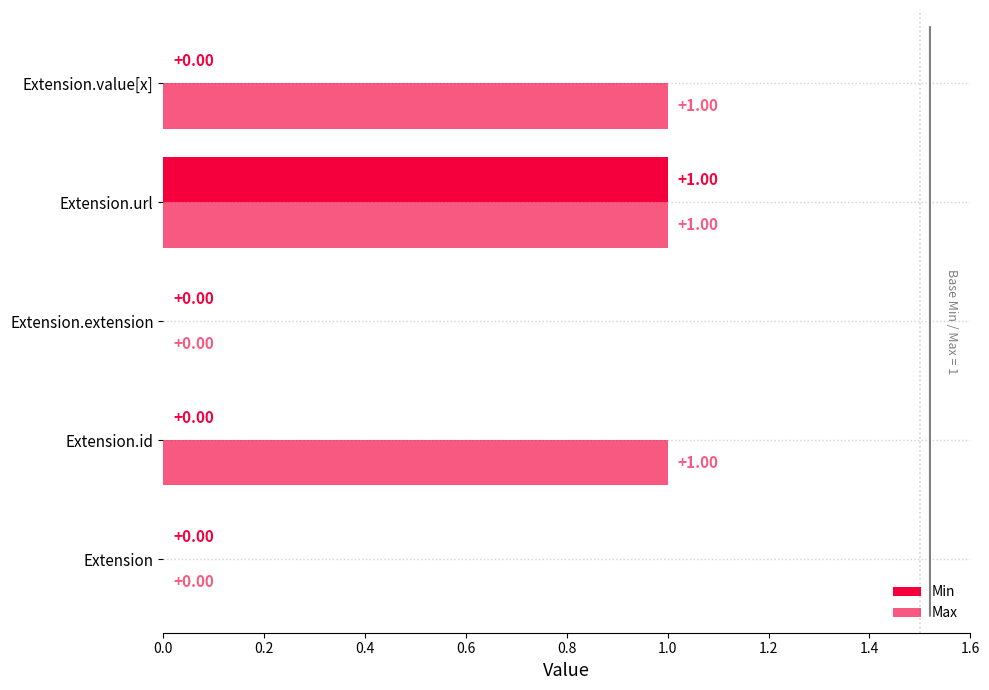

List the series in order of their overall mean, highest first.

Max, Min